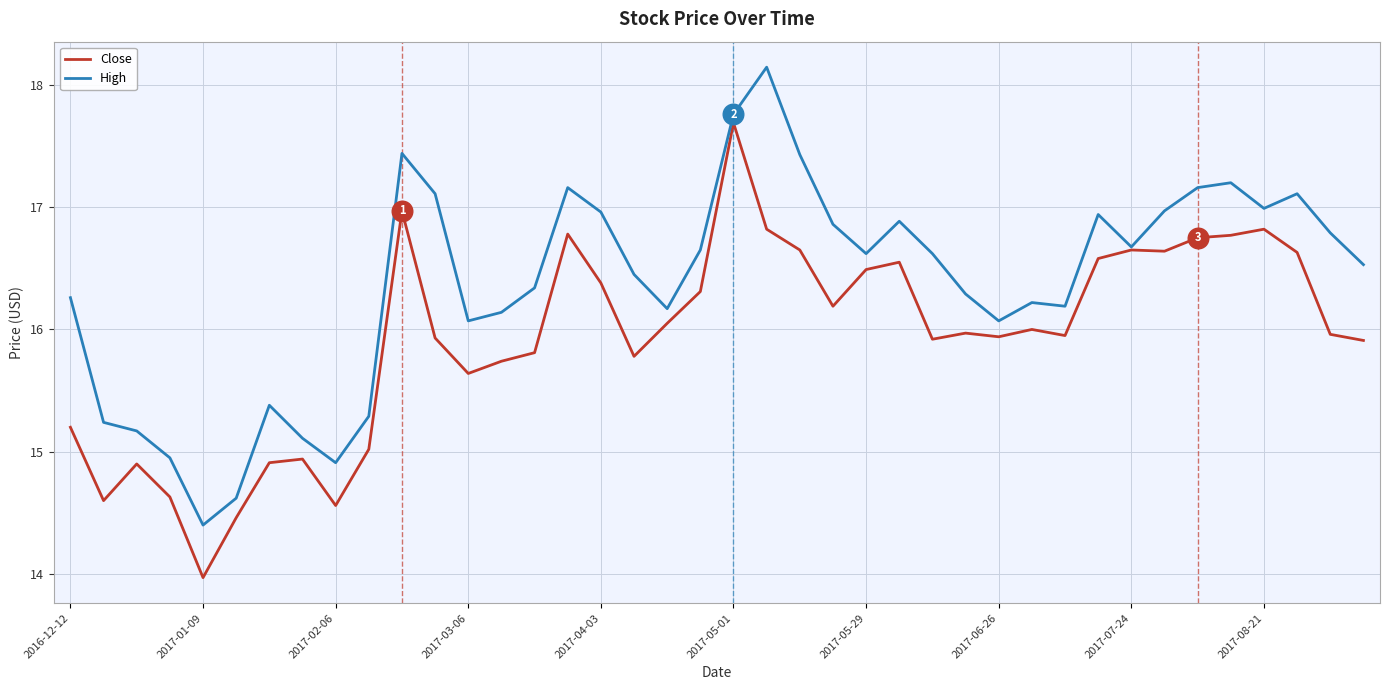

What are all the series names shown in the legend?

Close, High